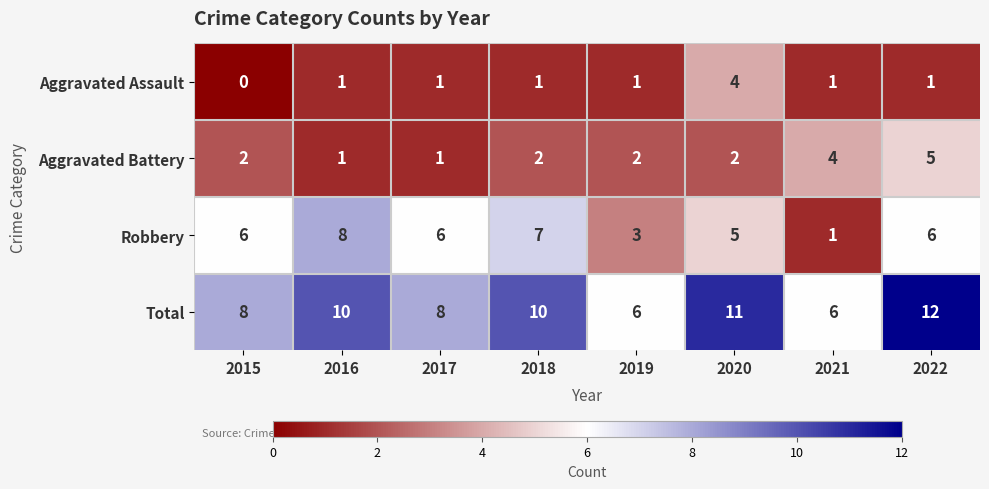

Which series has the largest range (max minus min)?

Robbery